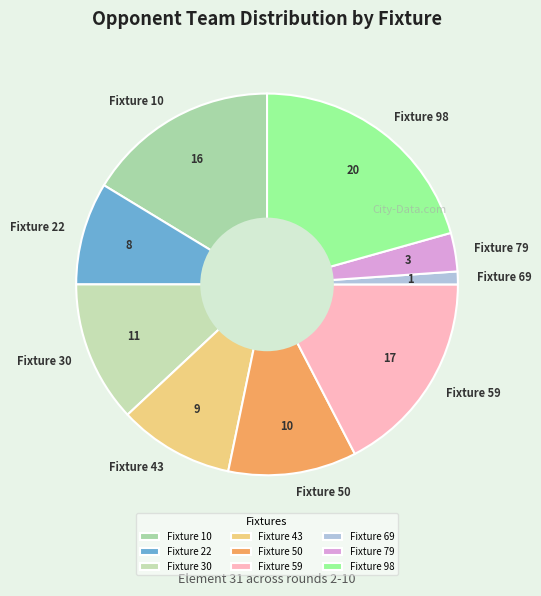

Does Fixture 50 represent more than half of the total?

No